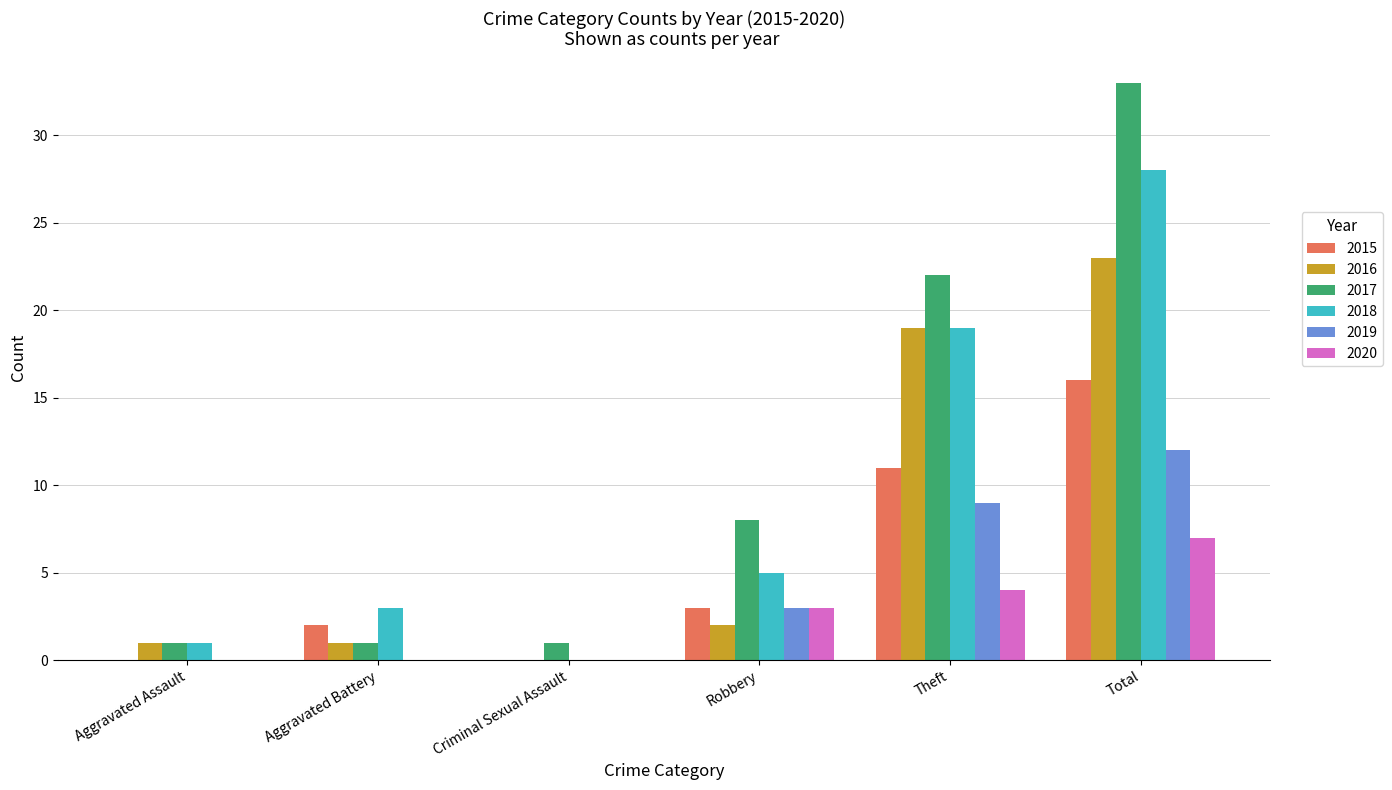

The value of 2020 at Aggravated Assault is 0. True or false?

True